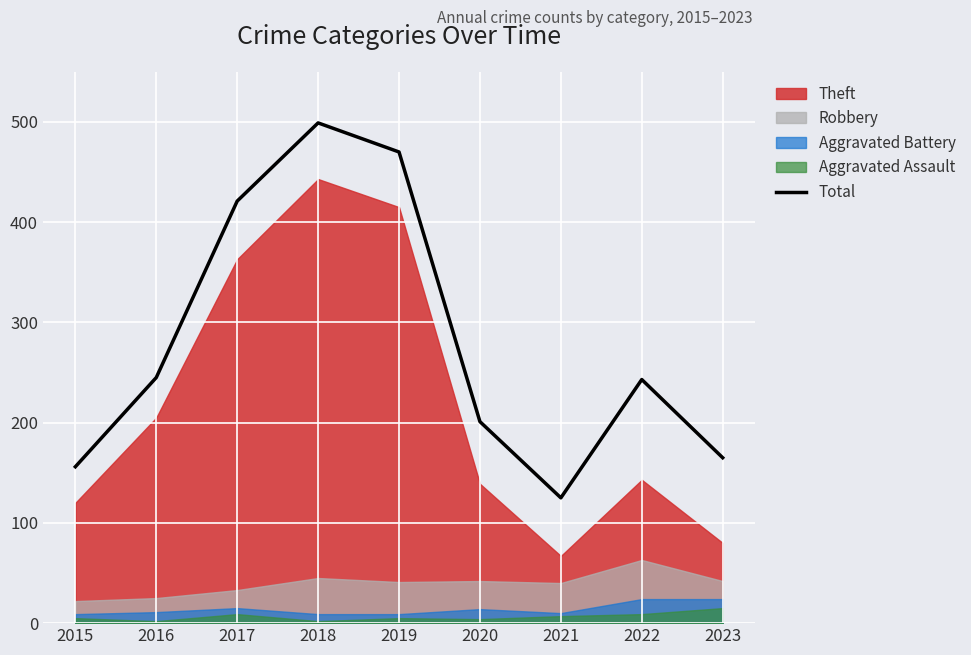

Where does the data first go above 243?

2016